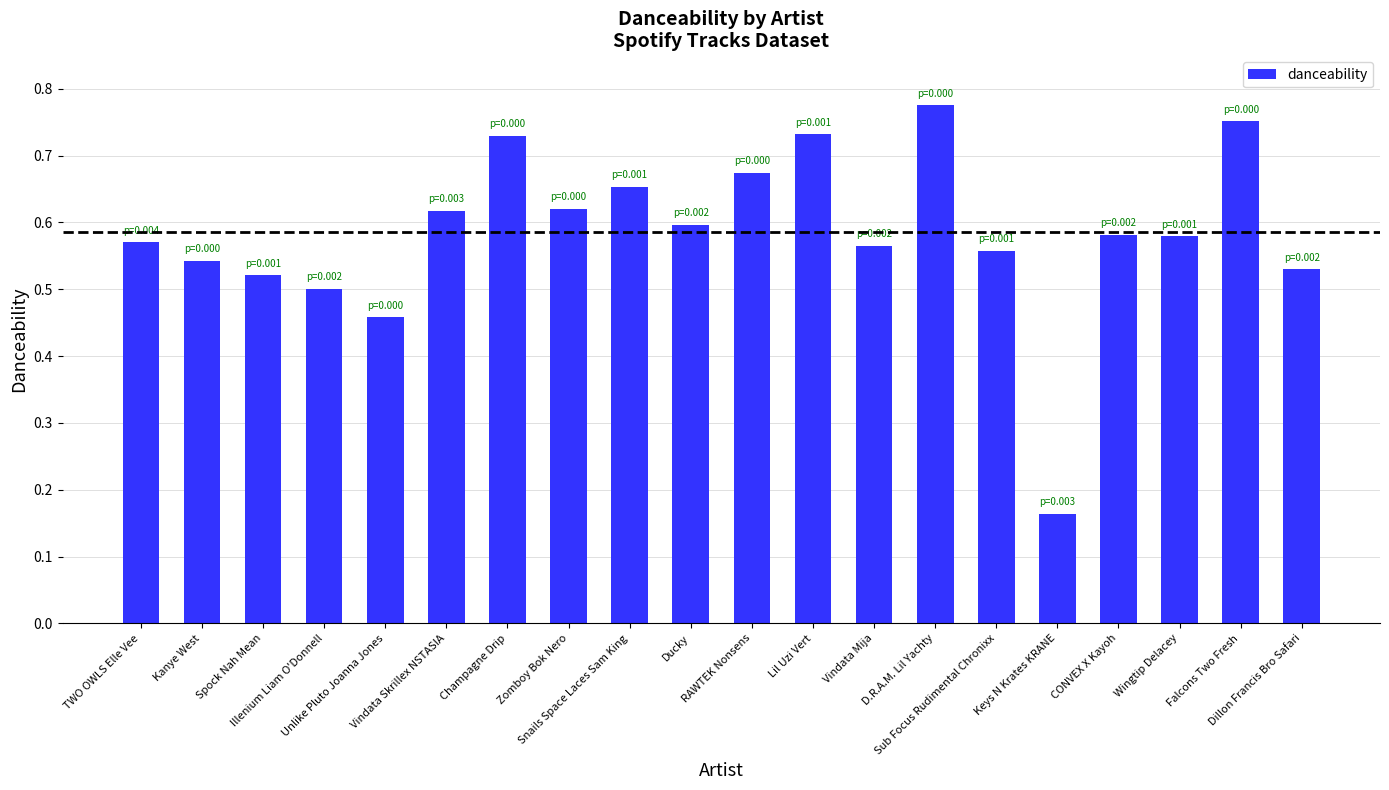

What is the sum of all values?

11.7